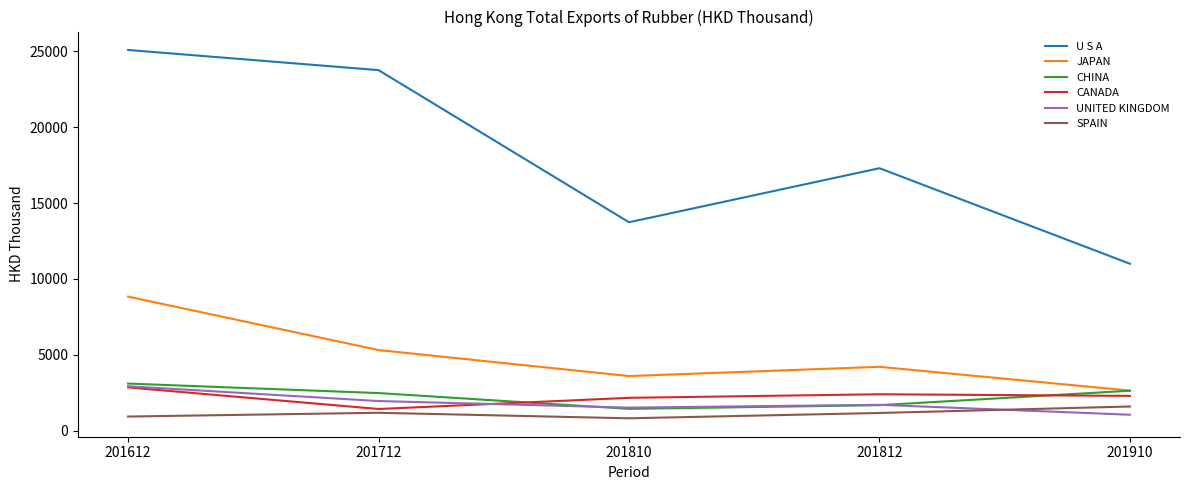

What value does the SPAIN series have at 201712?

1189.5